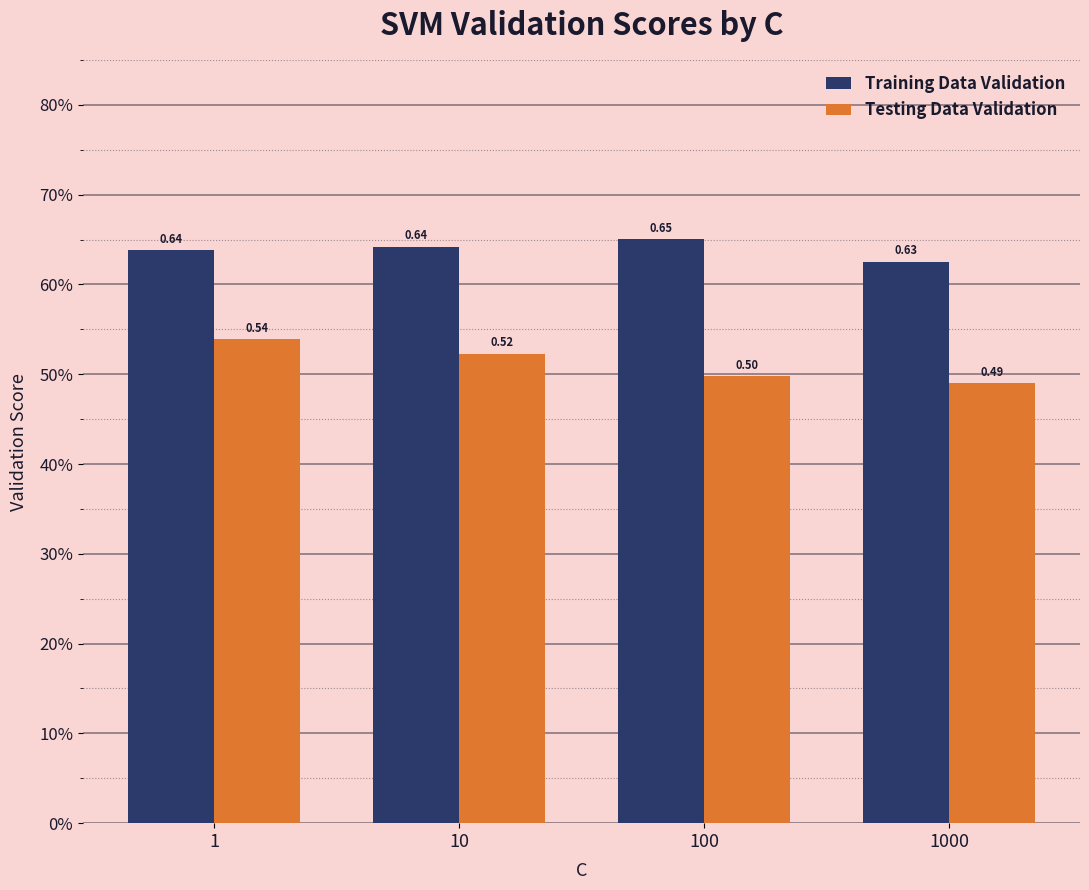

Are the bars grouped side by side (vs. stacked)?

Yes